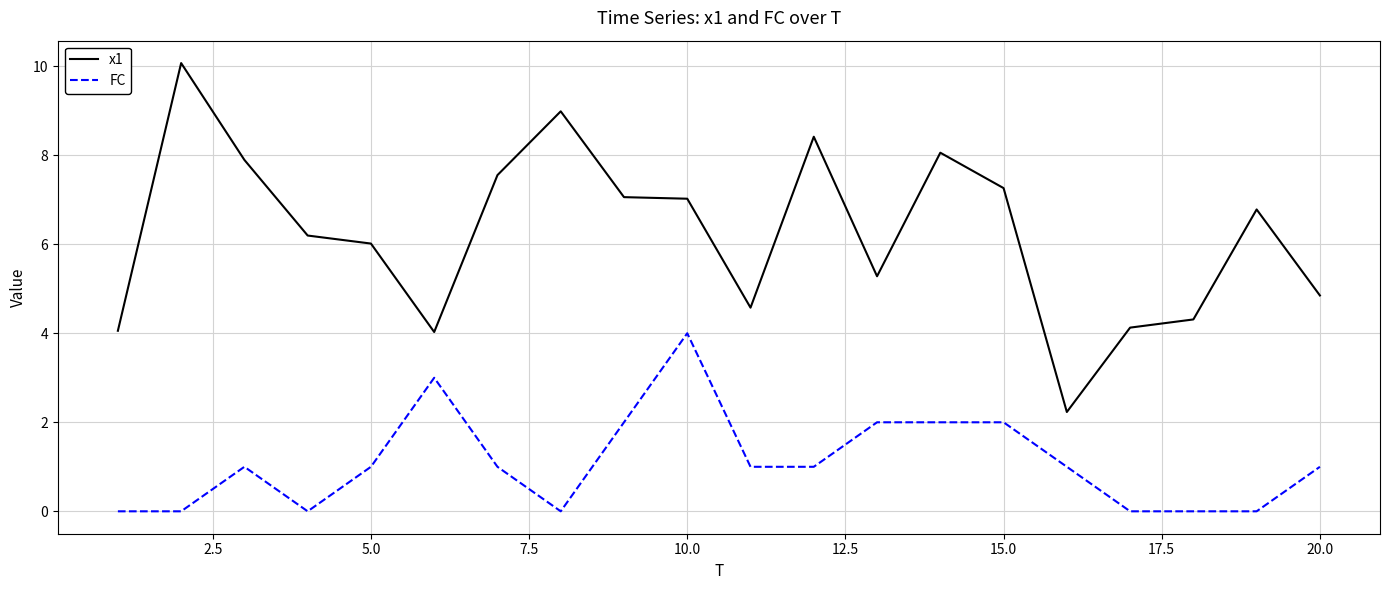

What is the lowest value of the x1 series?

2.2